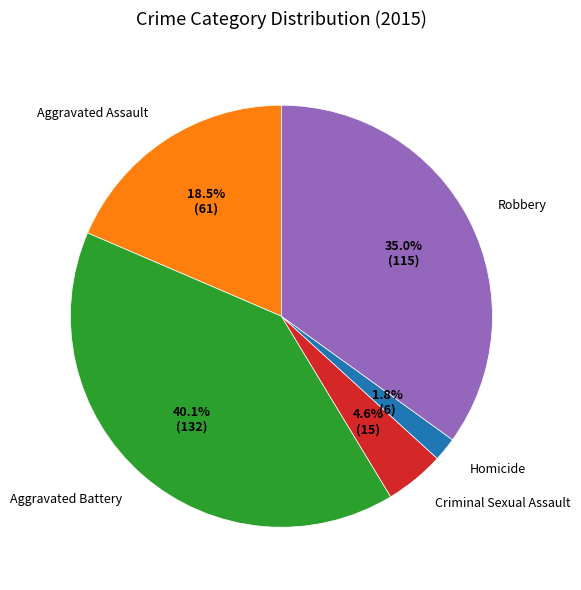

How many slices are in this pie chart?

5